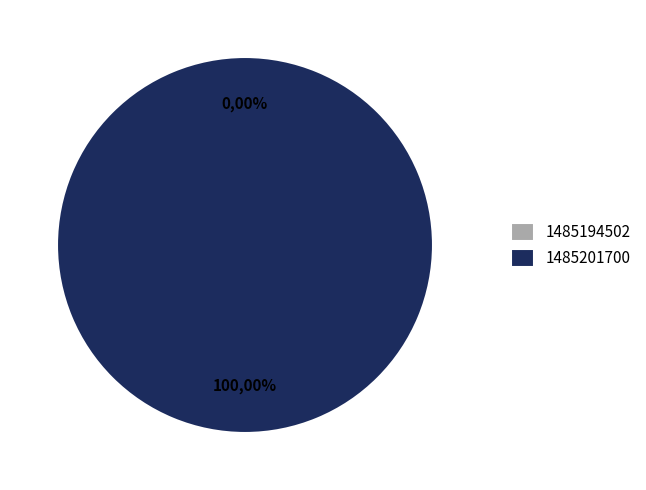

Count the number of slices in the pie.

2